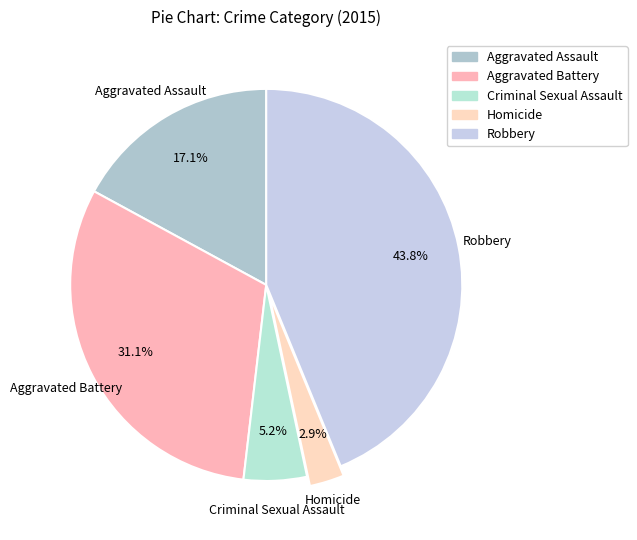

To the nearest percent, what is the average slice percentage?

20%